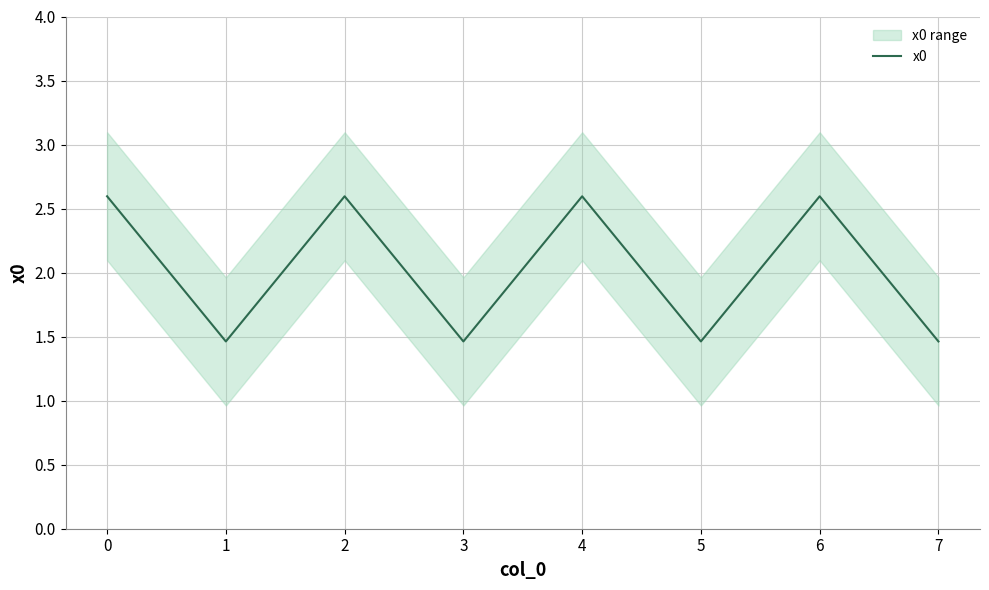

What is the maximum value shown in the chart?

2.6